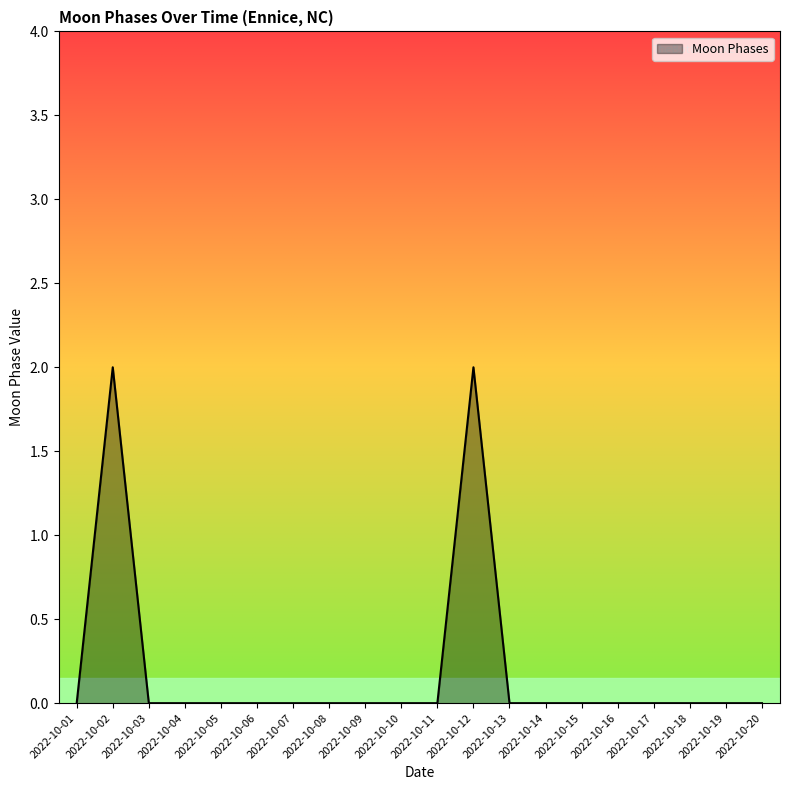

Does the chart display data point markers on the line(s)?

No